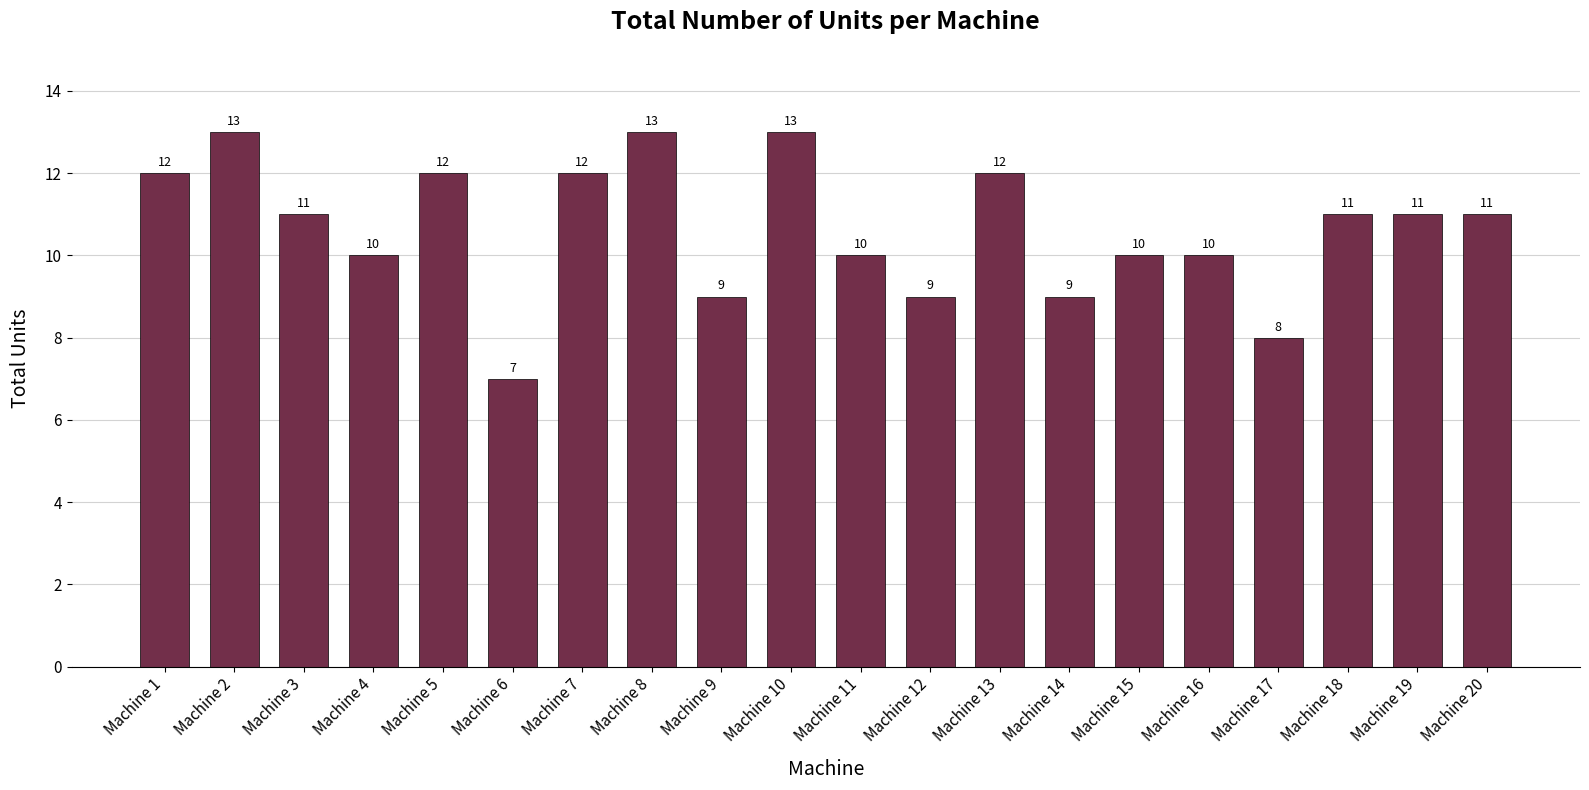

What is the value of the 10th bar from the left?

13